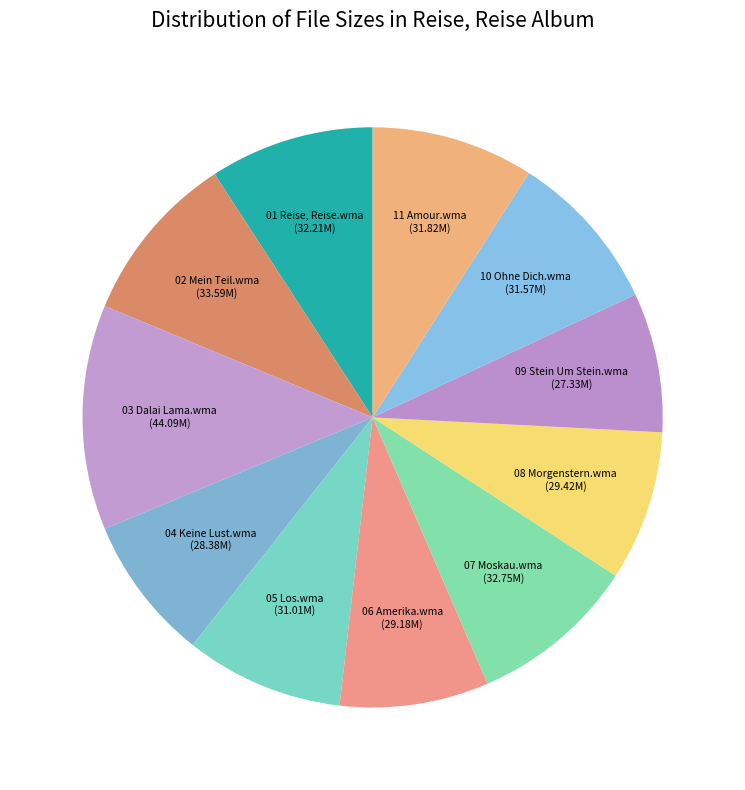

Count the number of slices in the pie.

11